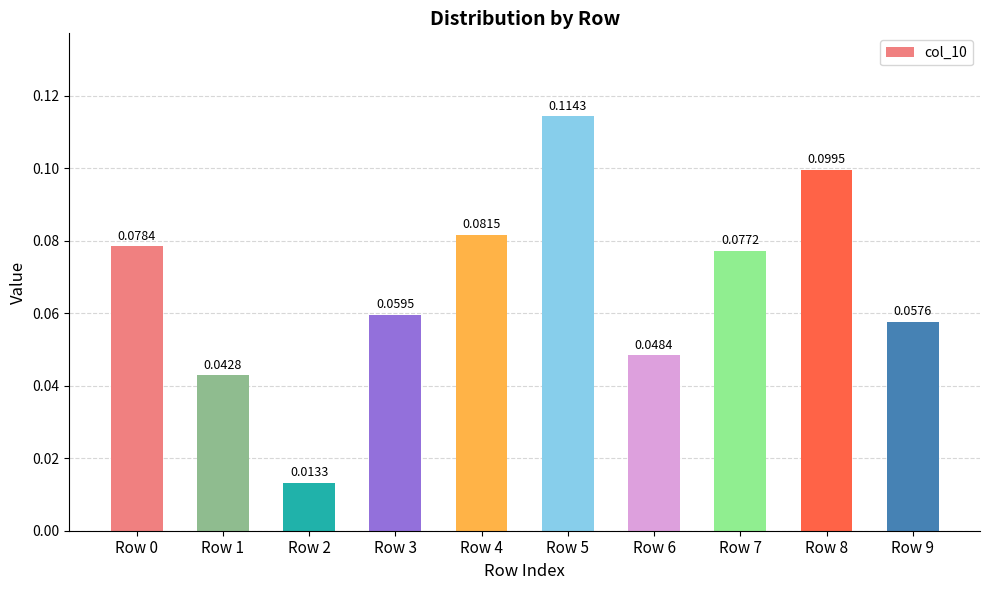

What is the change in value from Row 1 to Row 5?

+0.1